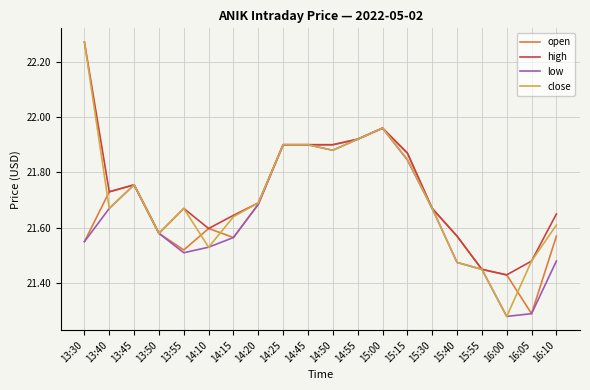

What are all the series names shown in the legend?

open, high, low, close